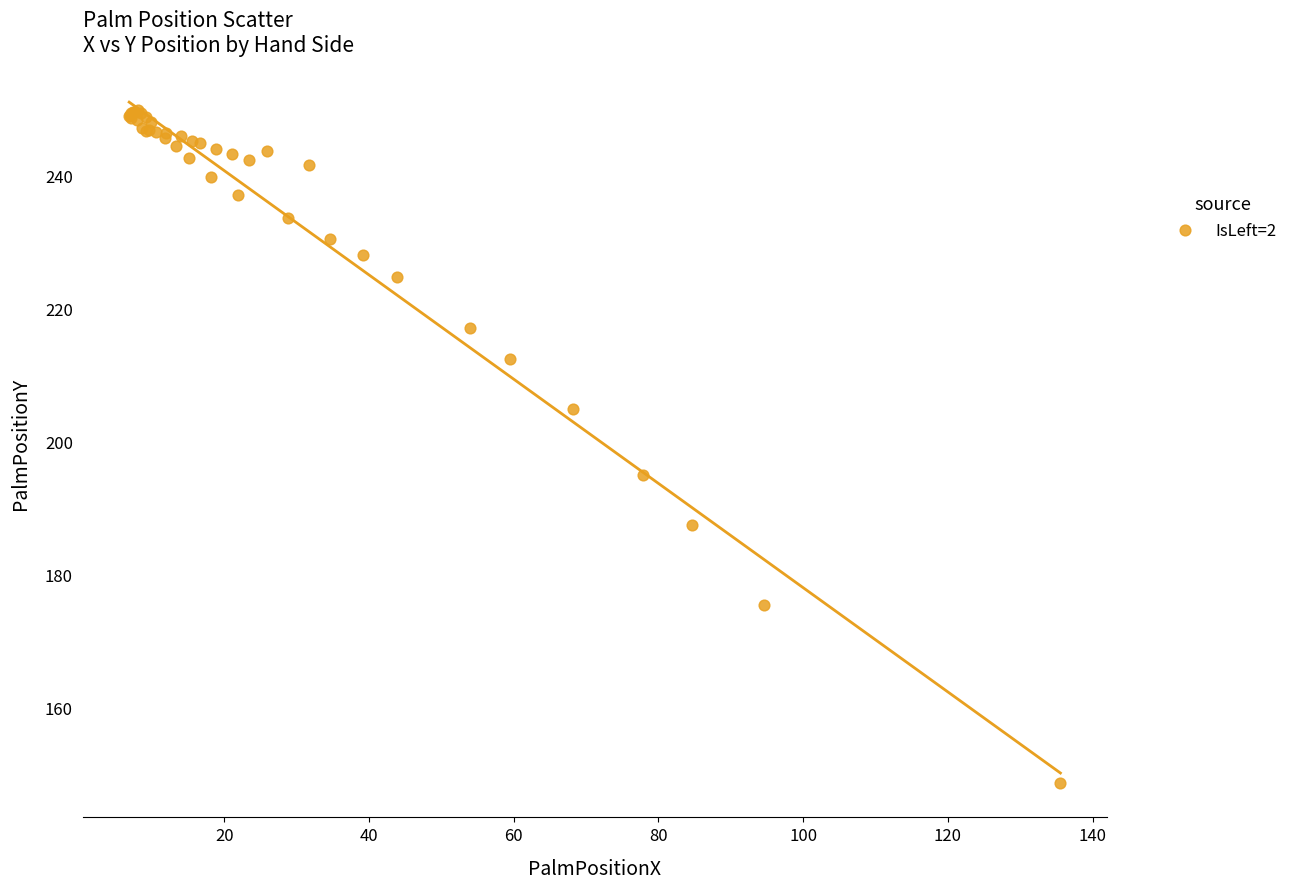

What Y value in the scatter plot is closest to 199?

194.9